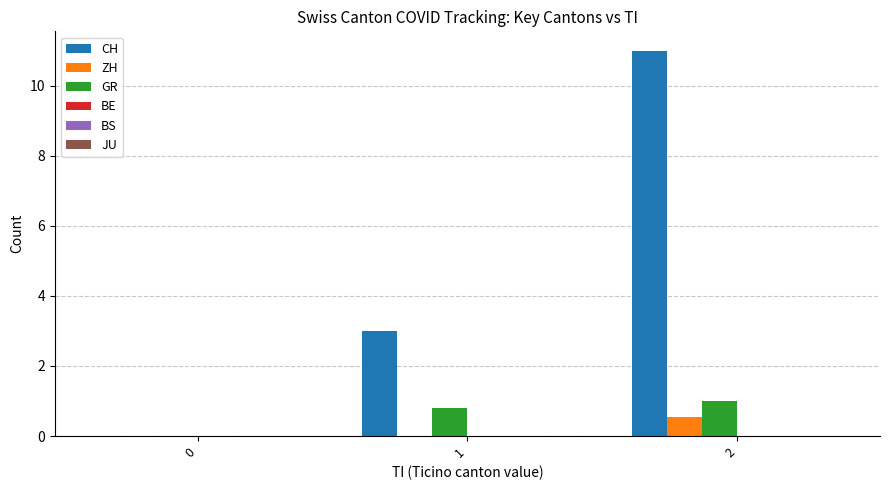

Between 1 and 2, which series saw the biggest shift?

CH